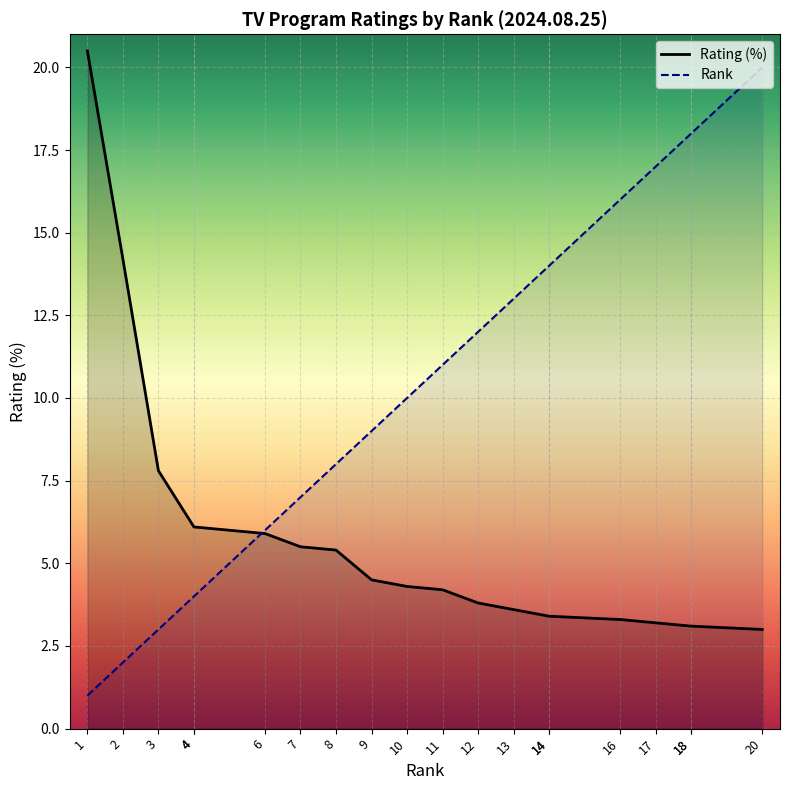

What are all the series names shown in the legend?

Rank, Rating